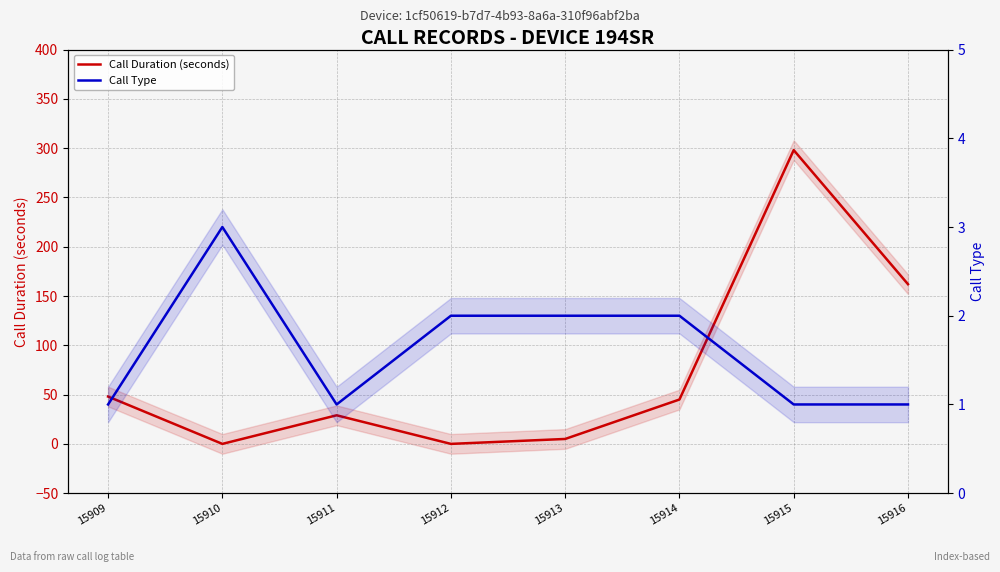

What is the spread (max minus min) of values at 15911?

28